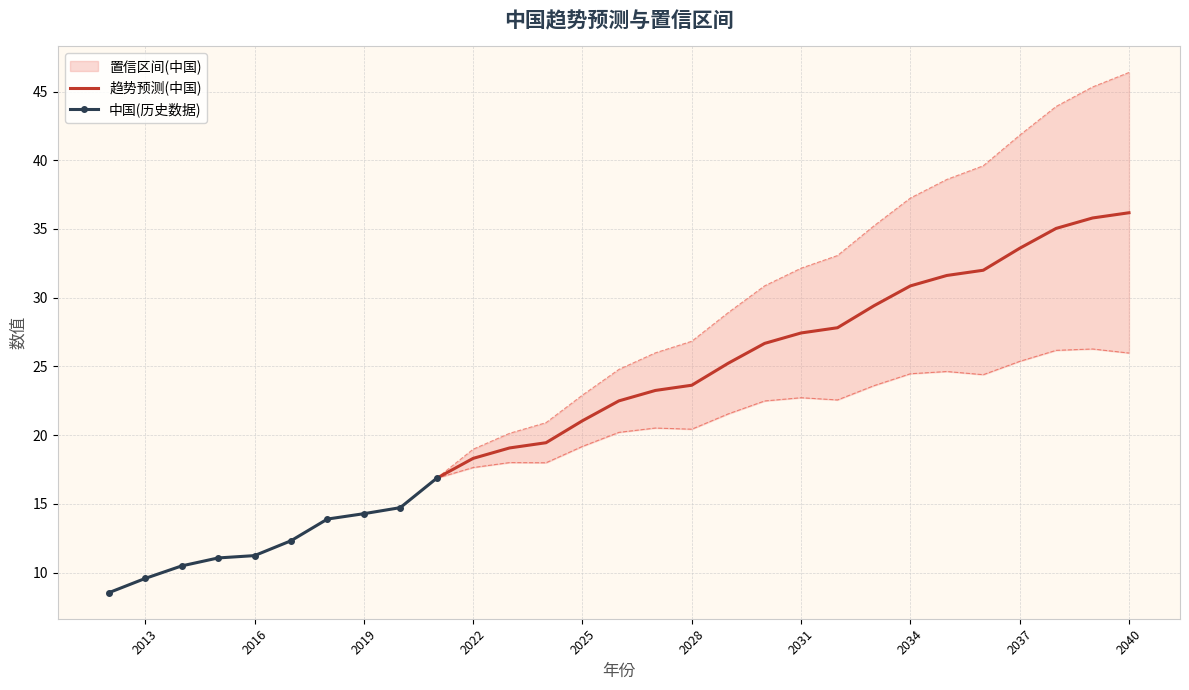

How many values in the 趋势预测(中国) series are below 27?

10